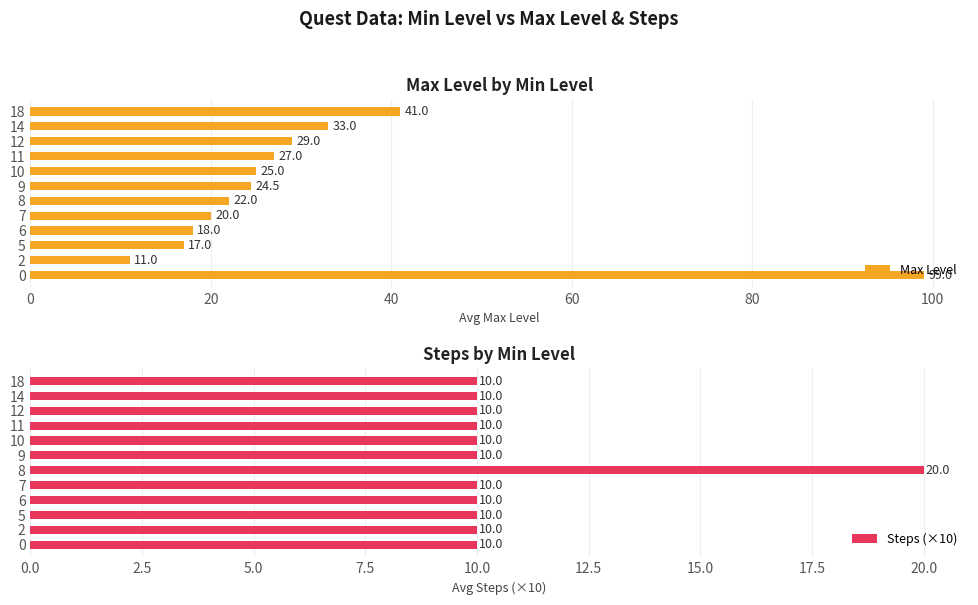

What is the maximum value for Max Level?

99.0